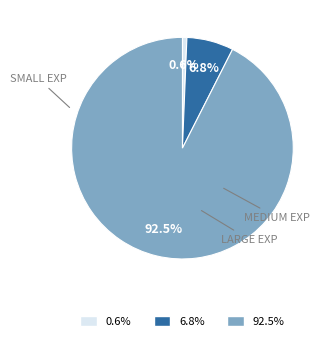

Is there any slice that represents more than half of the pie?

Yes